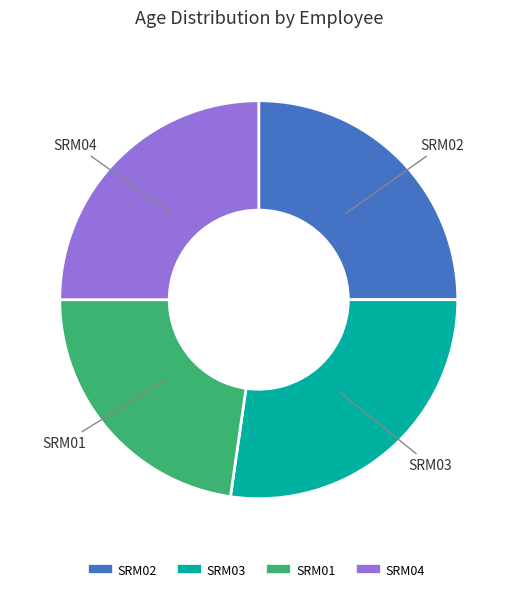

What is the largest slice in the pie chart?

SRM03